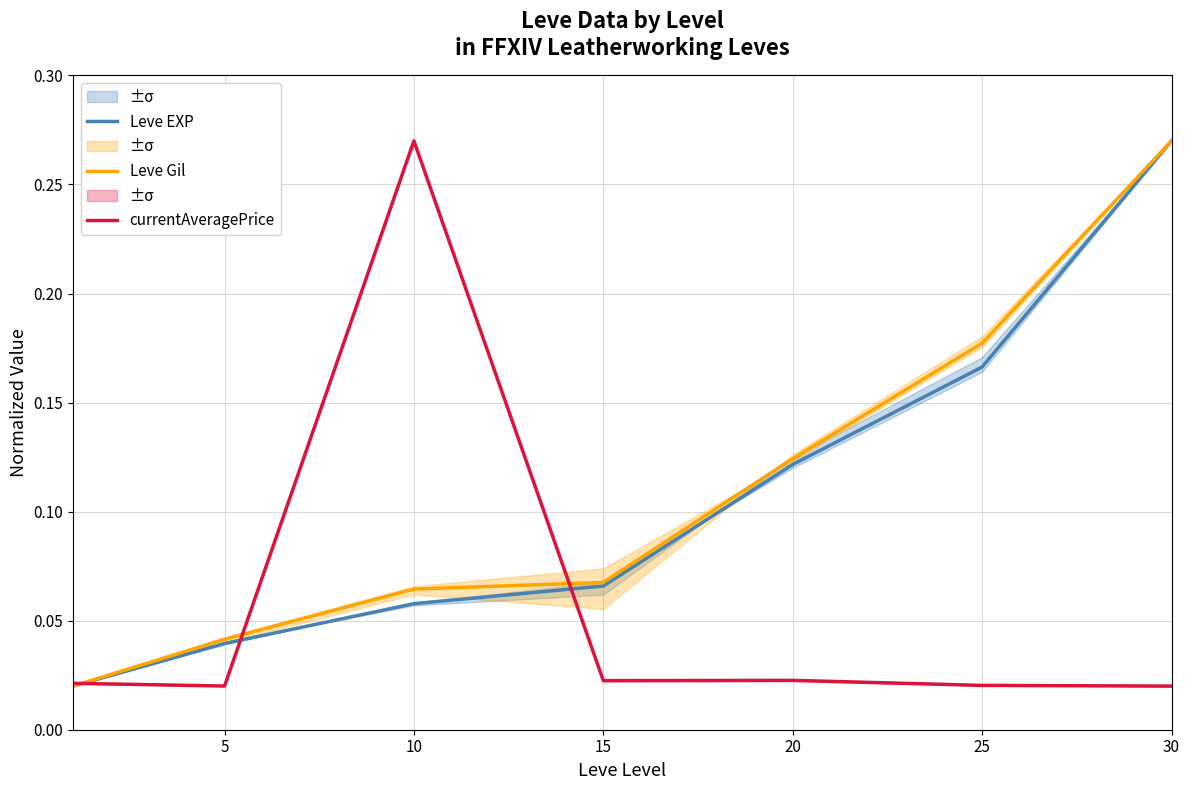

Which has a higher value, 10 or 30?

30